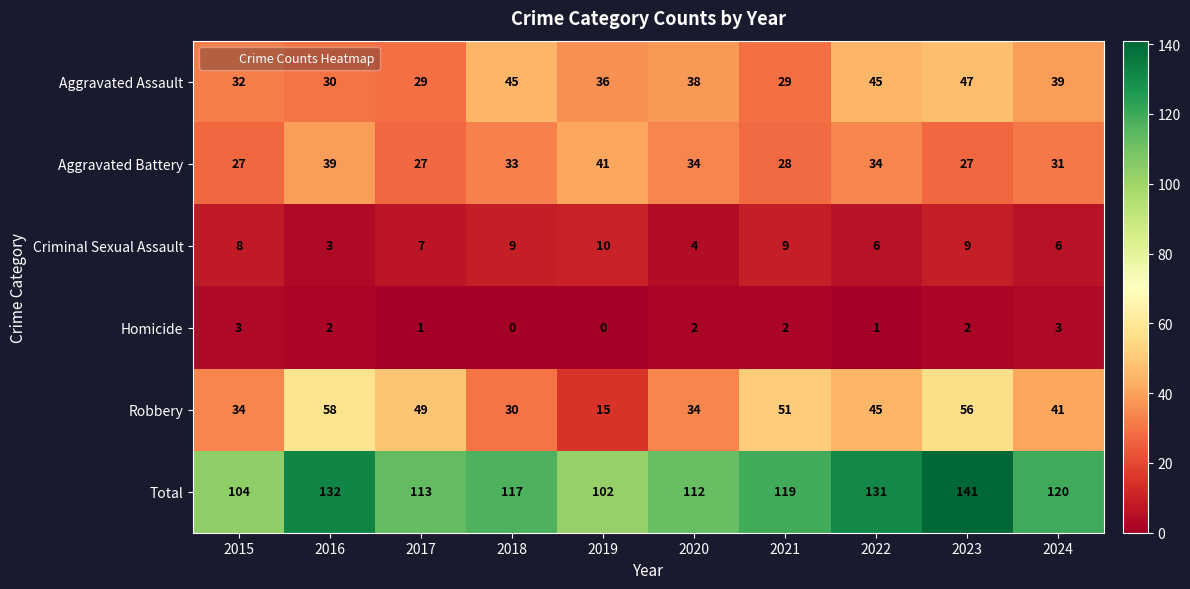

How many values in the Homicide series are below 2?

4